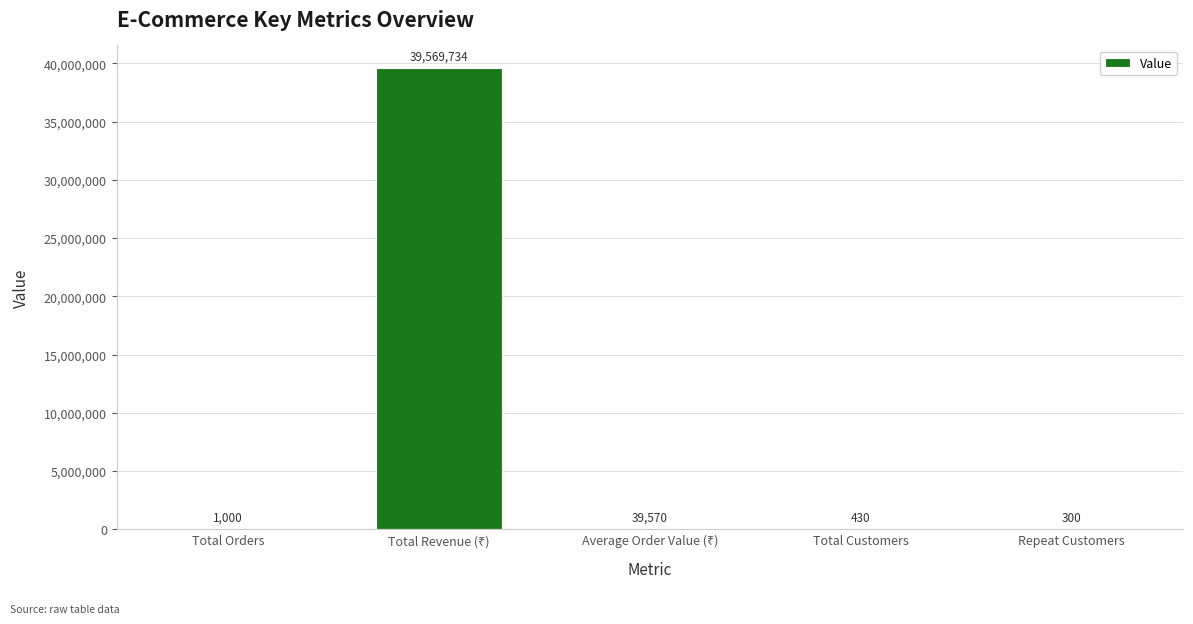

Read the value at Repeat Customers.

300.0